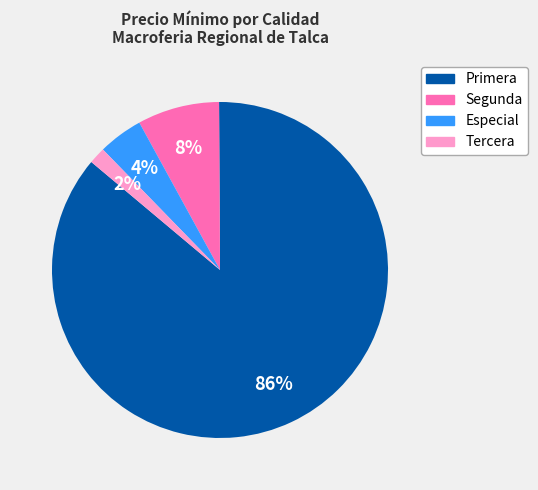

Is it true that Segunda is 8% of the pie?

True